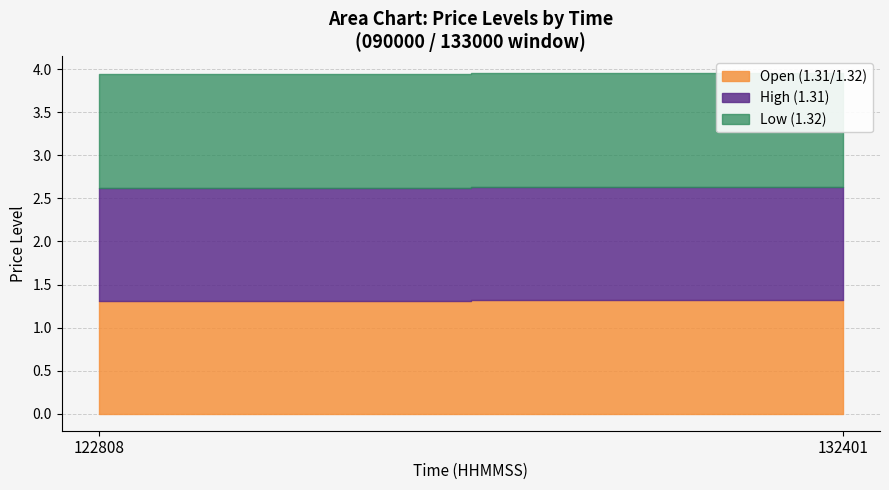

Does the chart have visible grid lines?

Yes